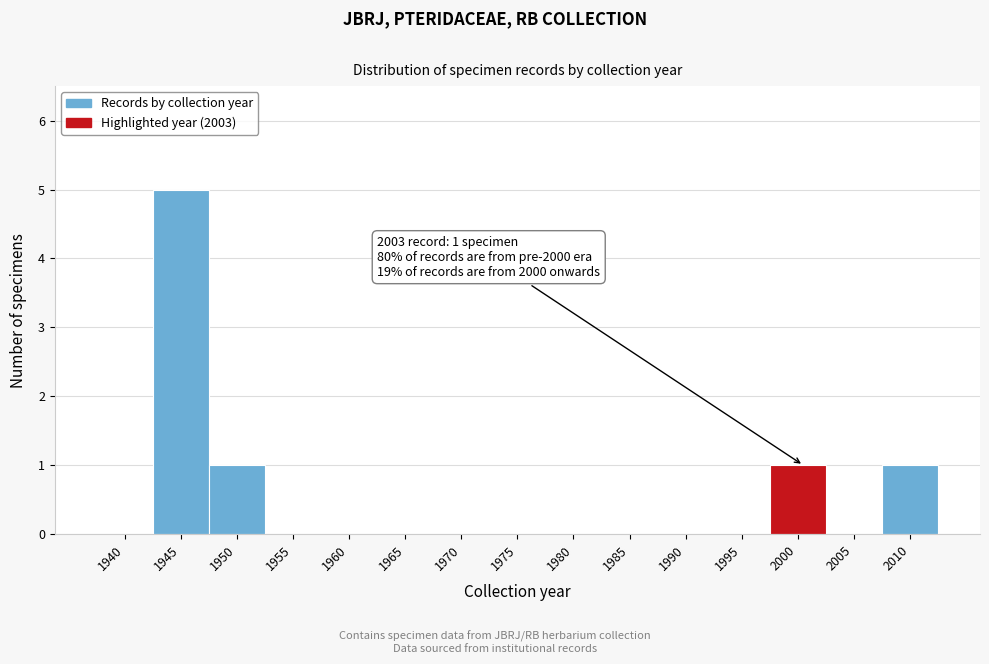

Reading left to right, extract all data points from this chart.

1940=0	1945=5	1950=1	1955=0	1960=0	1965=0	1970=0	1975=0	1980=0	1985=0	1990=0	1995=0	2000=1	2005=0	2010=1